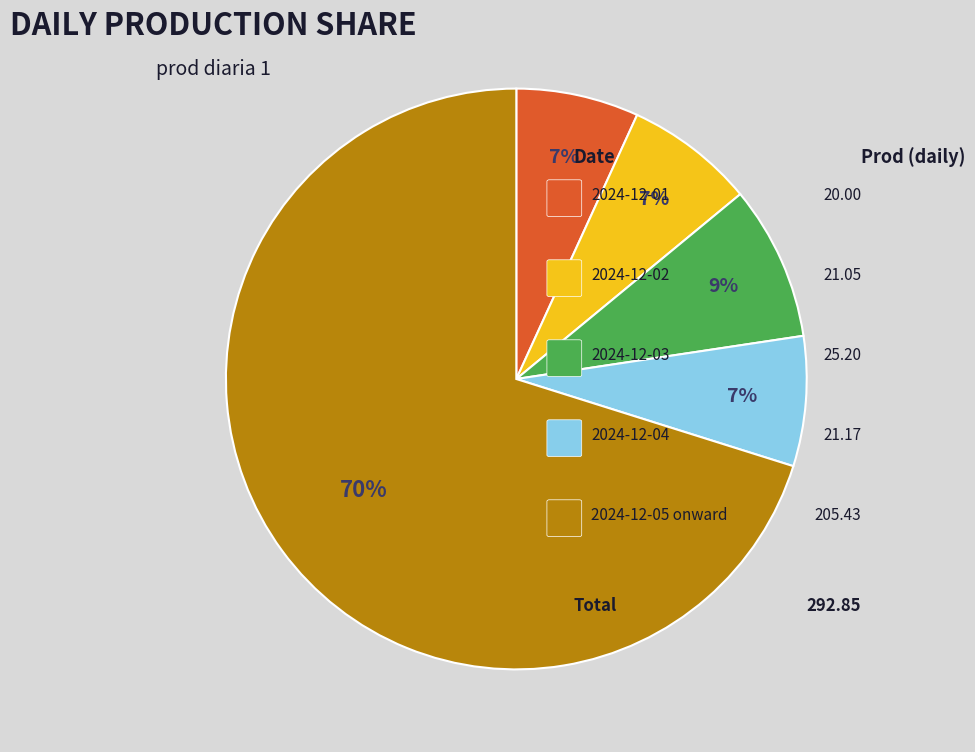

To the nearest percent, what is the difference between the largest and smallest slice percentages?

63%